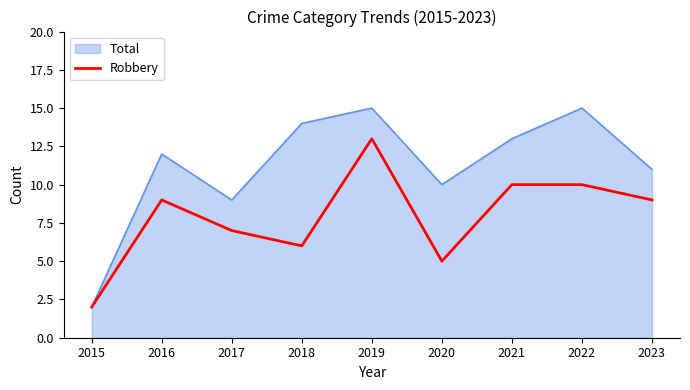

The value of Robbery at 2016 is 9. True or false?

True